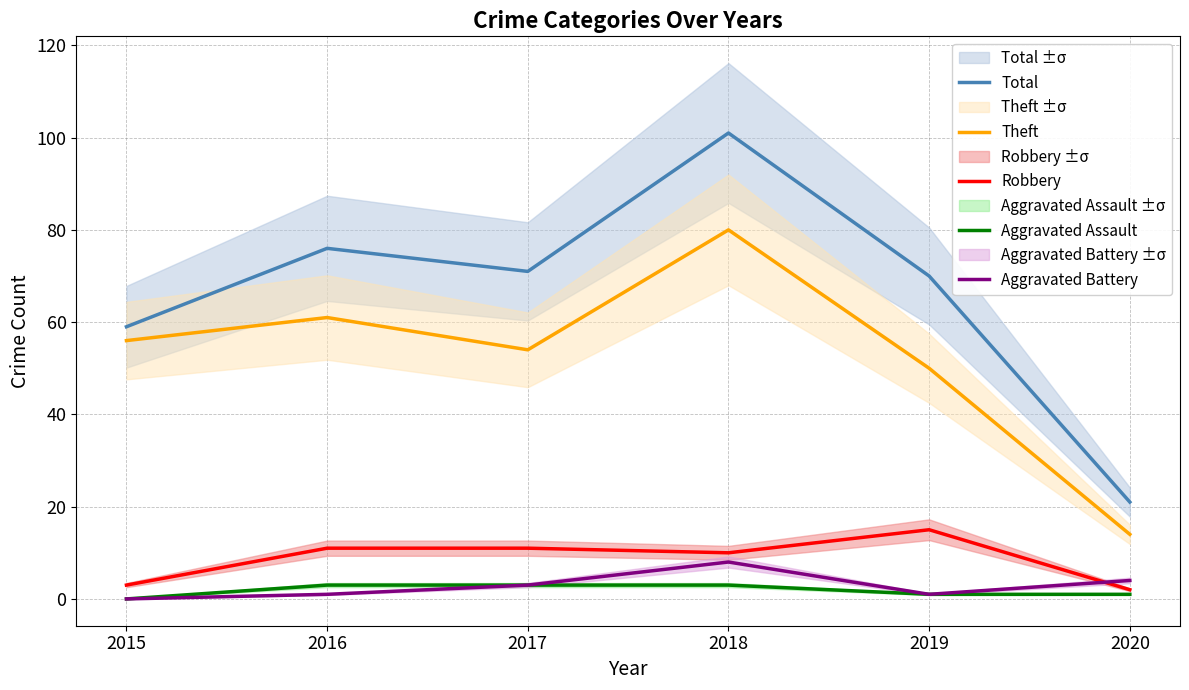

How many categories are shown in the chart?

6